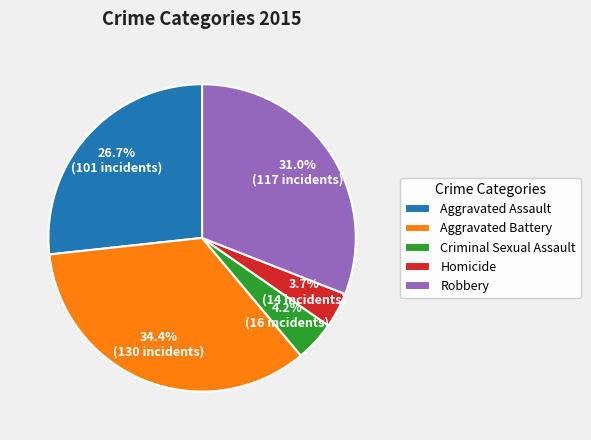

Is there a majority slice in this chart?

No